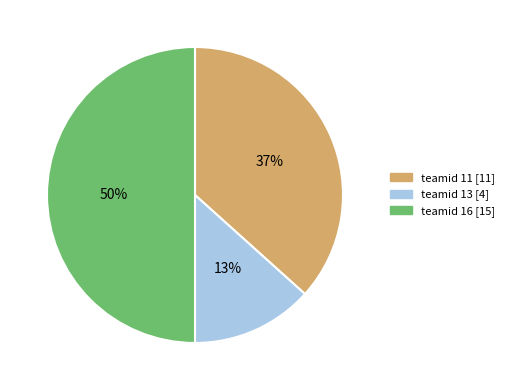

What is the ratio of the value at teamid 11 [11] to the value at teamid 13 [4]?

2.8